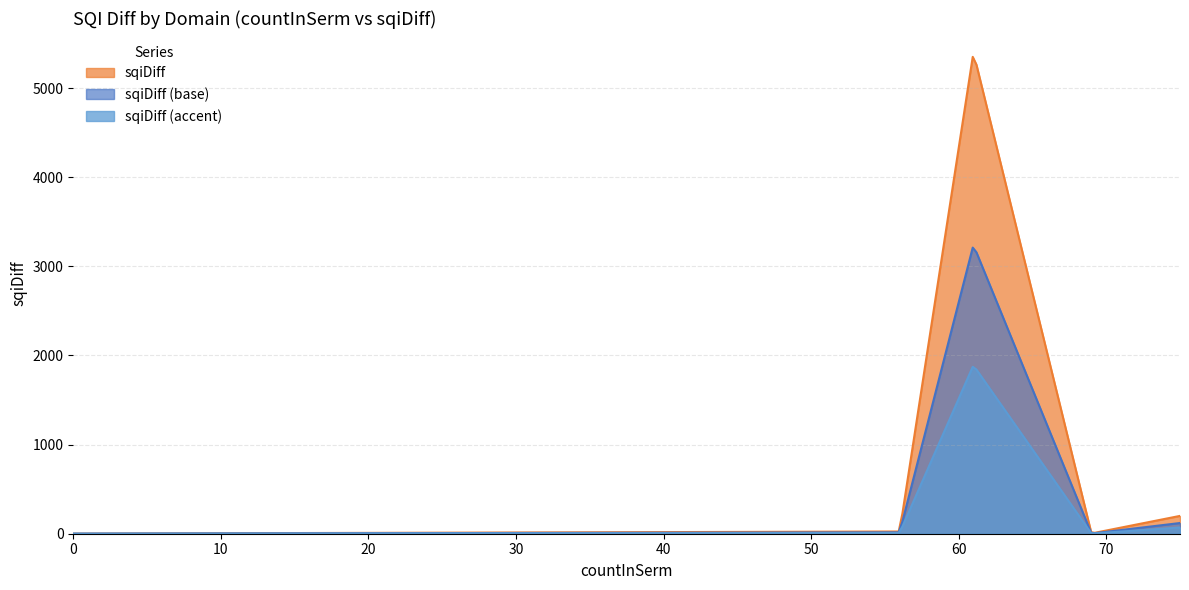

Does the chart have visible grid lines?

Yes